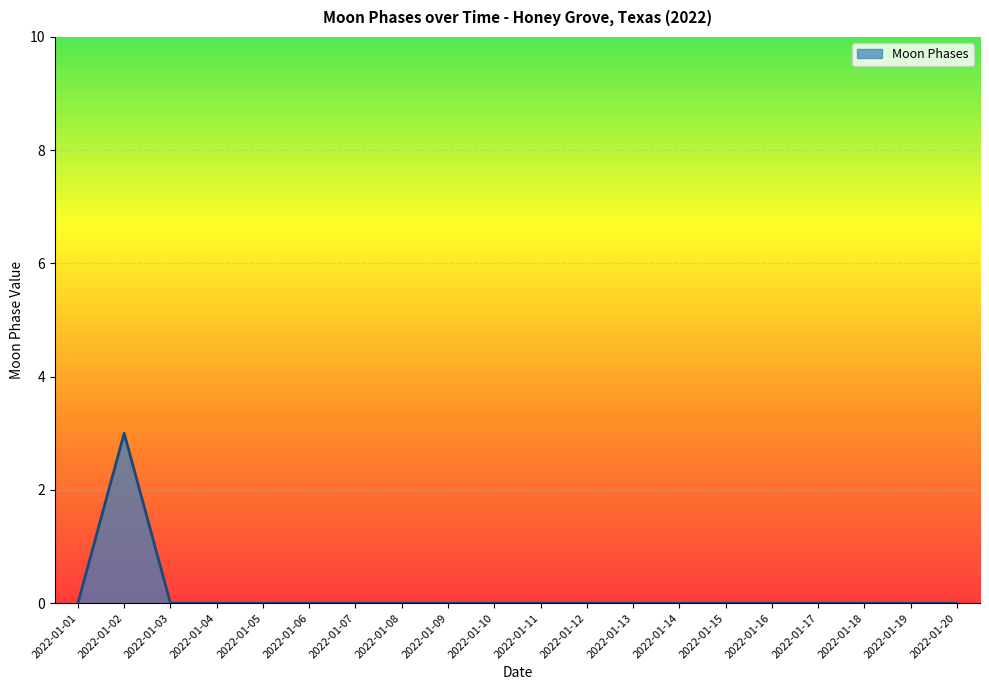

Which category has the highest value across all series?

2022-01-02